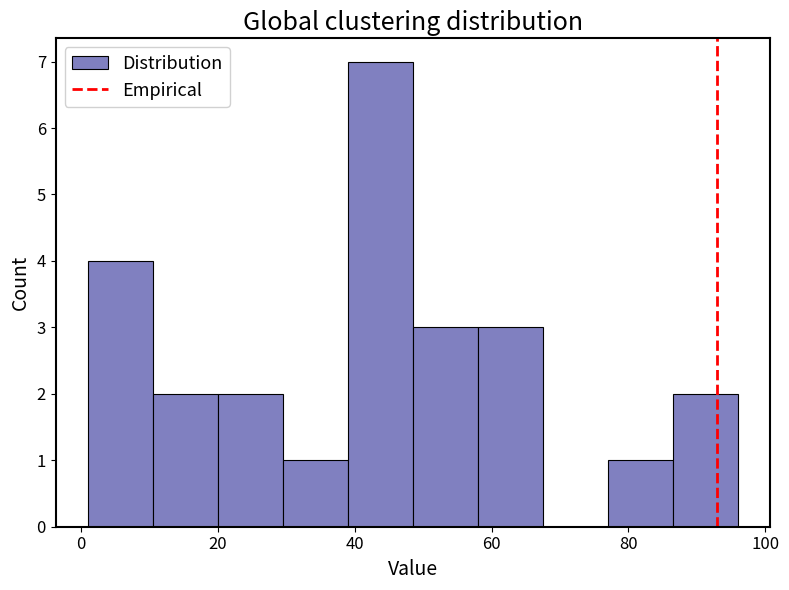

What is the height of the bar covering 86.5 to 96.0 on the x-axis? Neither the bar edges nor the heights are printed on the chart, so give them approximately, as read against the axes.

2